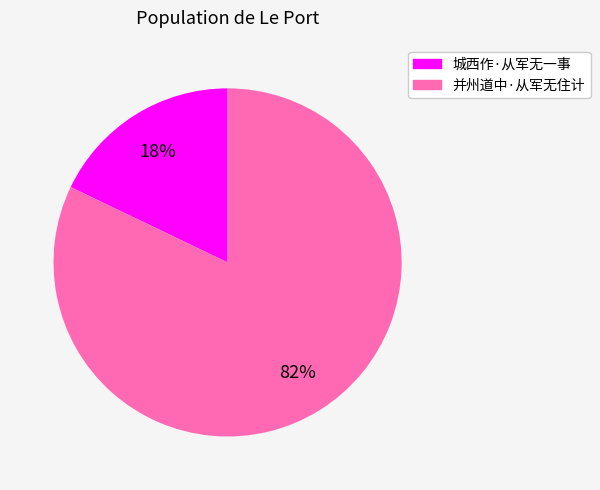

To the nearest percent, what is the difference between the 并州道中·从军无住计 and 城西作·从军无一事 slice percentages?

64%